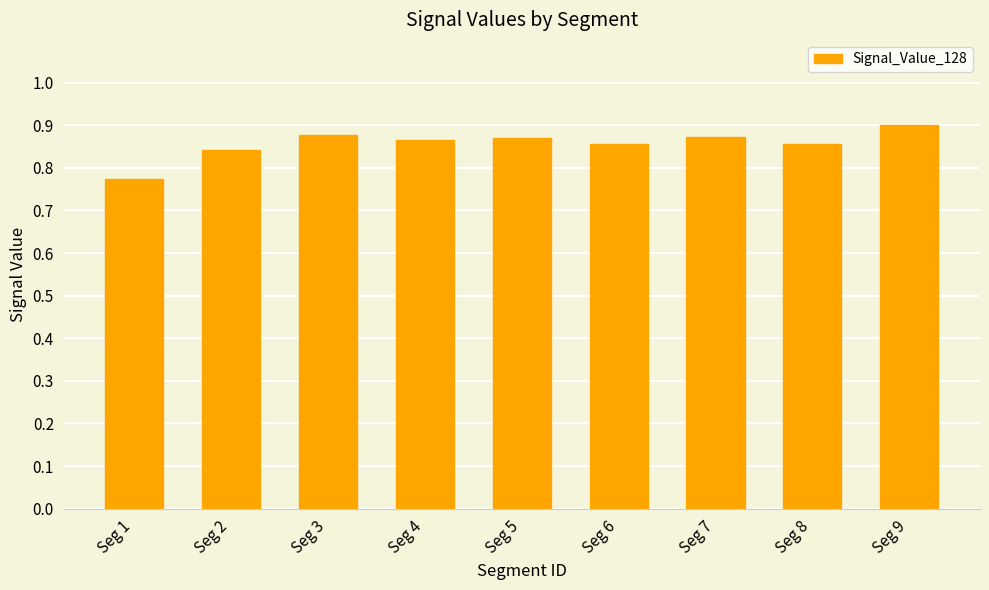

Between Seg 9 and Seg 2, which is larger?

Seg 9